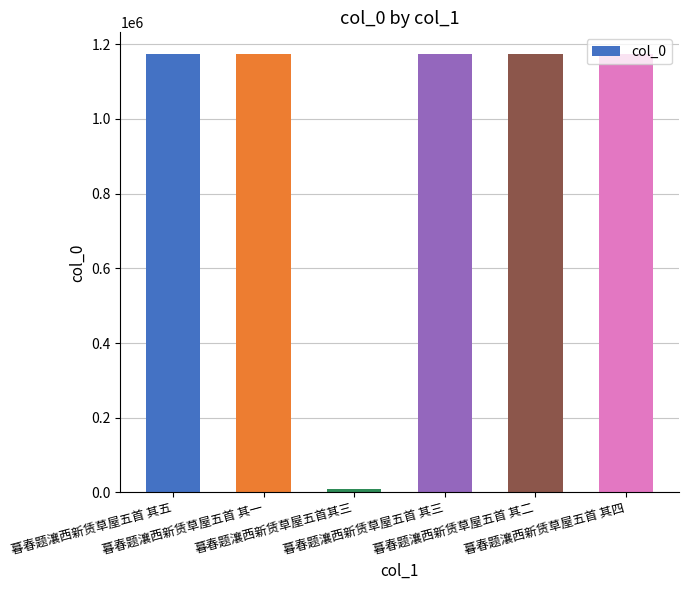

What is the greatest value displayed?

1173400